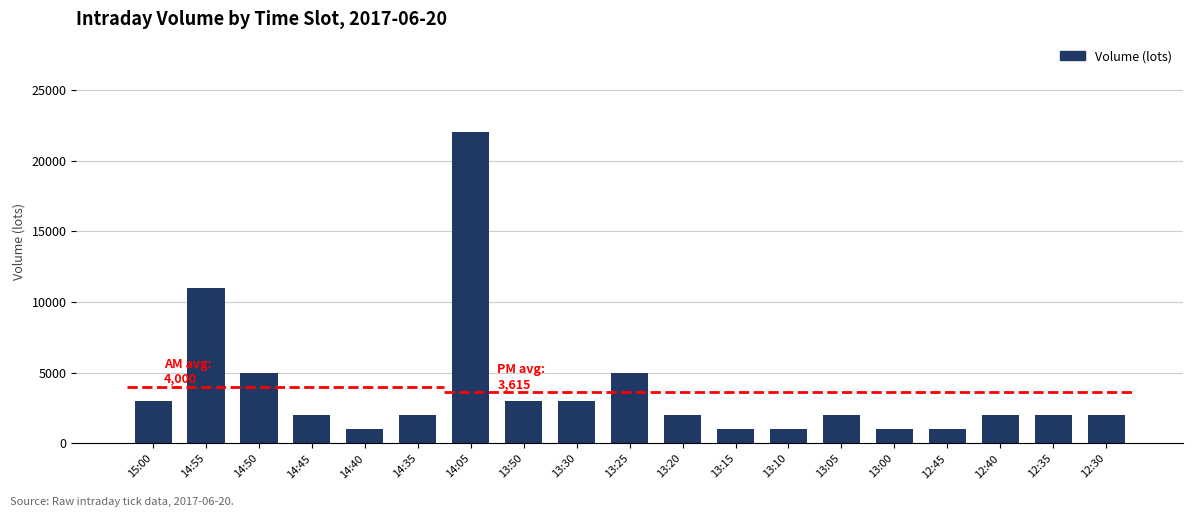

What is the minimum value shown in the chart?

1000